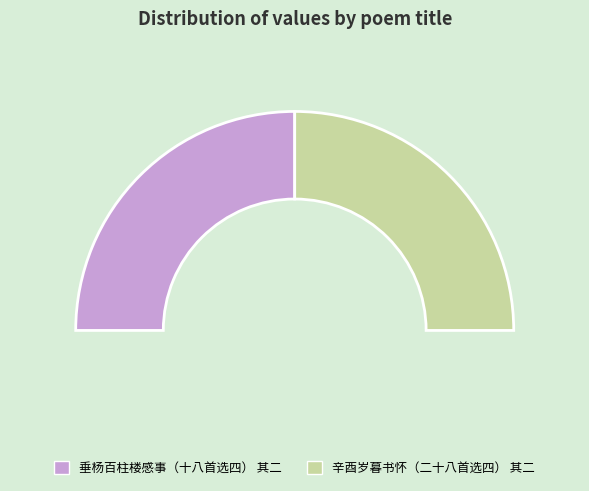

Does 垂杨百柱楼感事（十八首选四） 其二 account for over 50% of the chart?

Yes